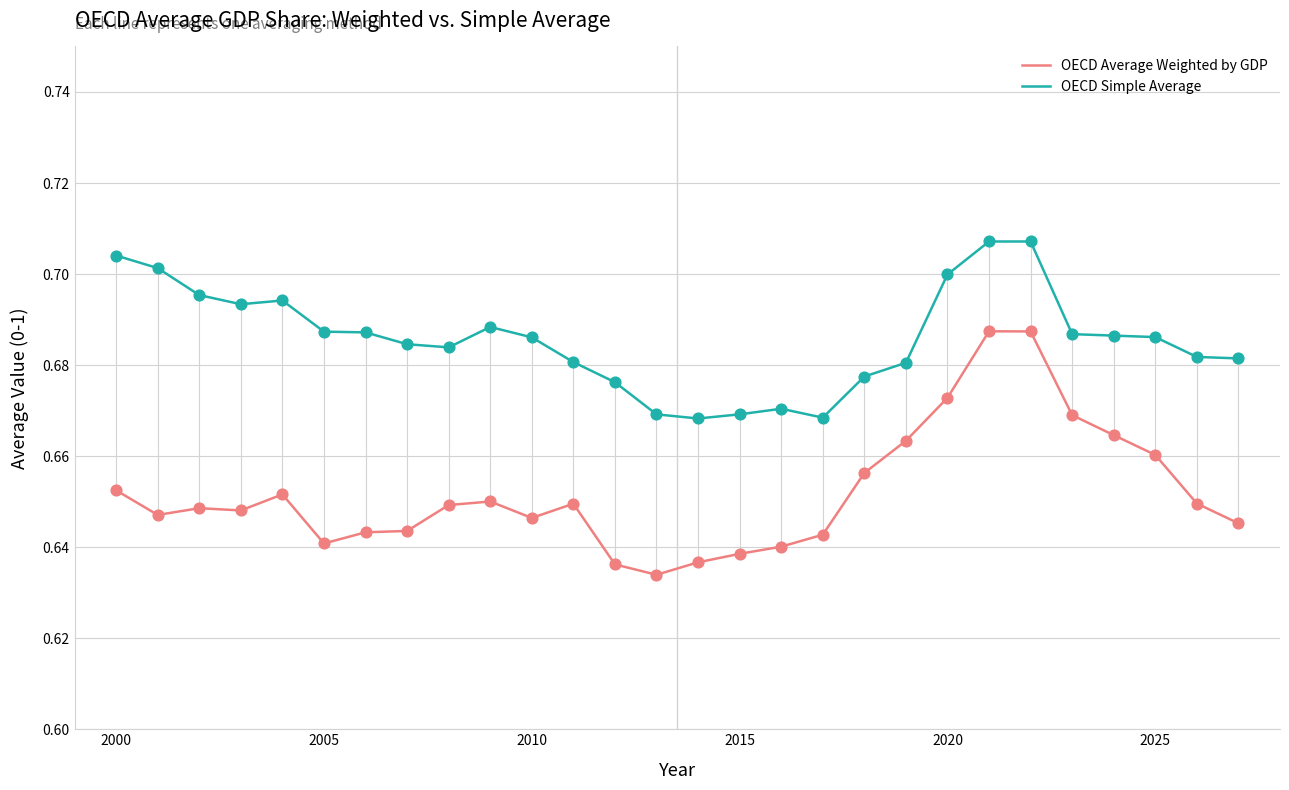

Which series has the largest range (max minus min)?

OECD Average Weighted by GDP